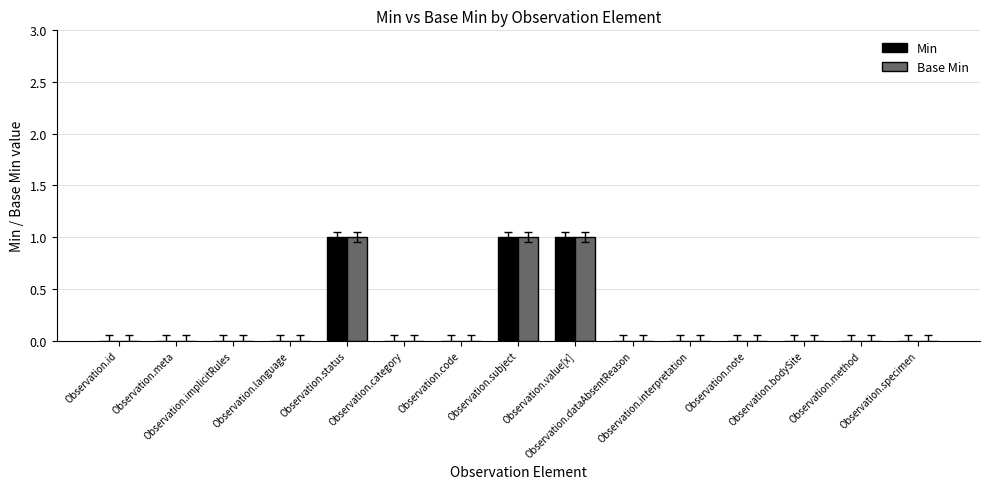

What are all the series names shown in the legend?

Min, Base Min